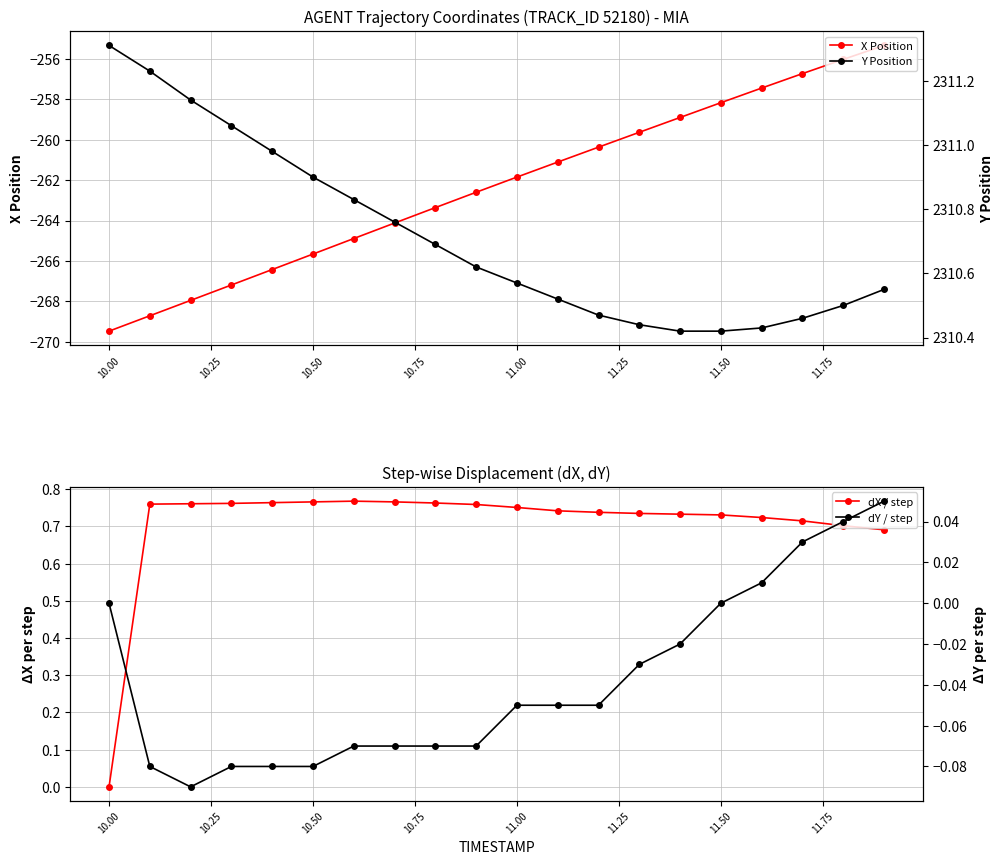

What is the greatest value displayed?

2311.3